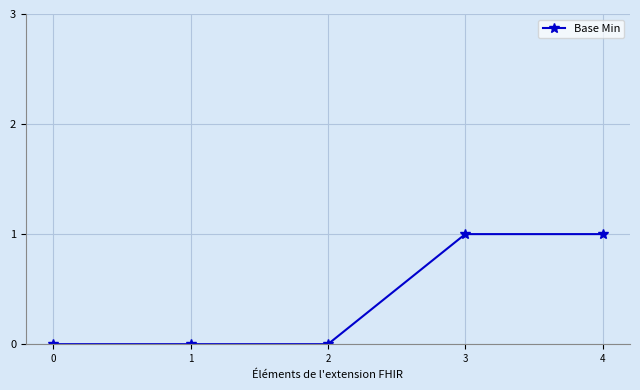

Reading left to right, list all the values displayed in this chart.

0	0	0	1	1